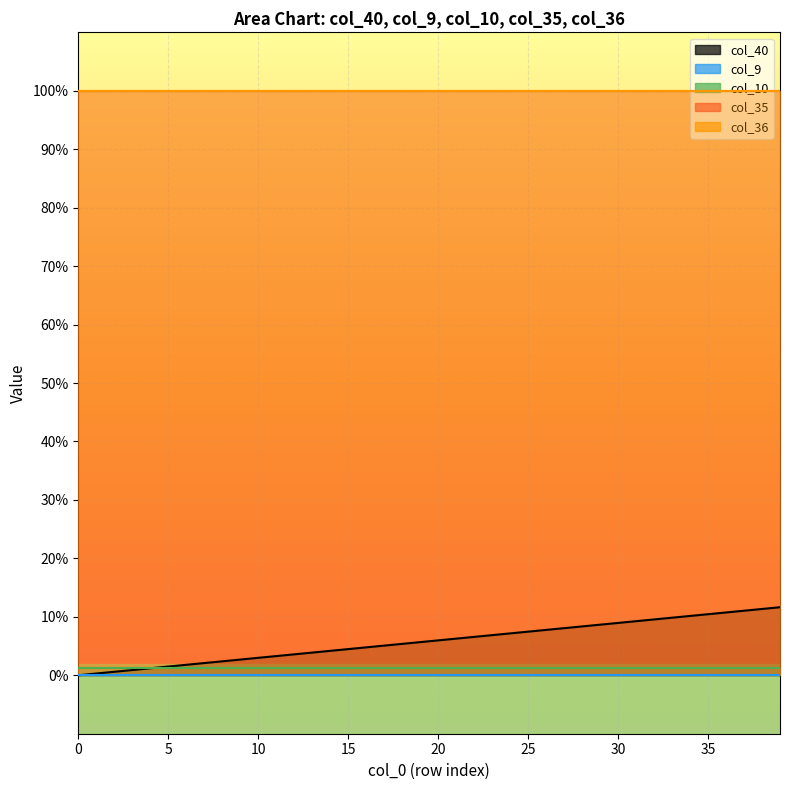

Between 36 and 14, which is larger?

36